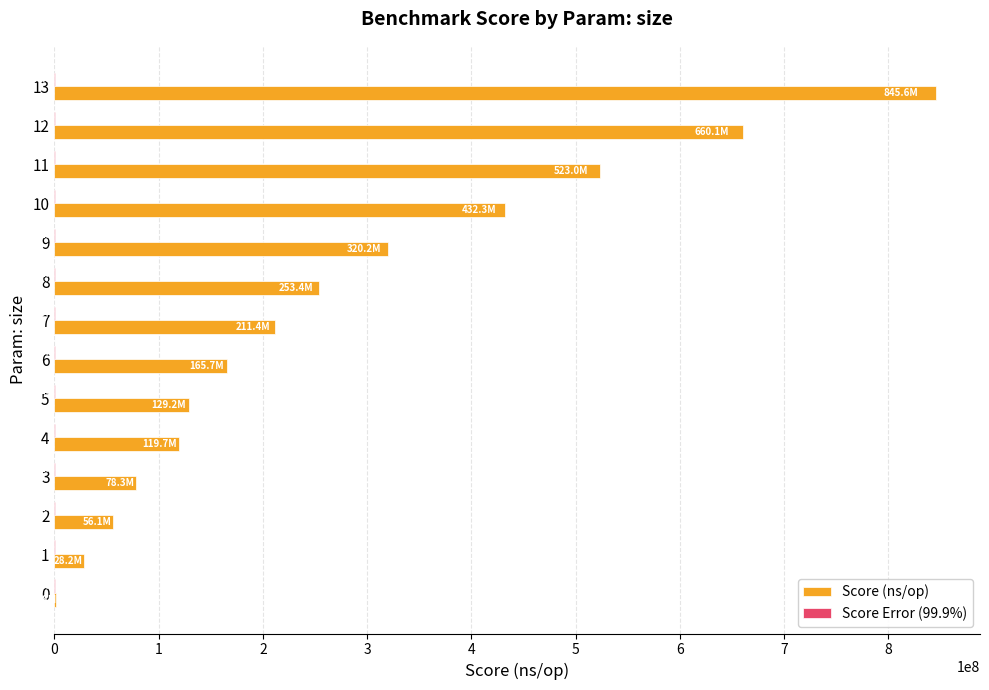

Which series changed the most between 0 and 6?

Score (ns/op)